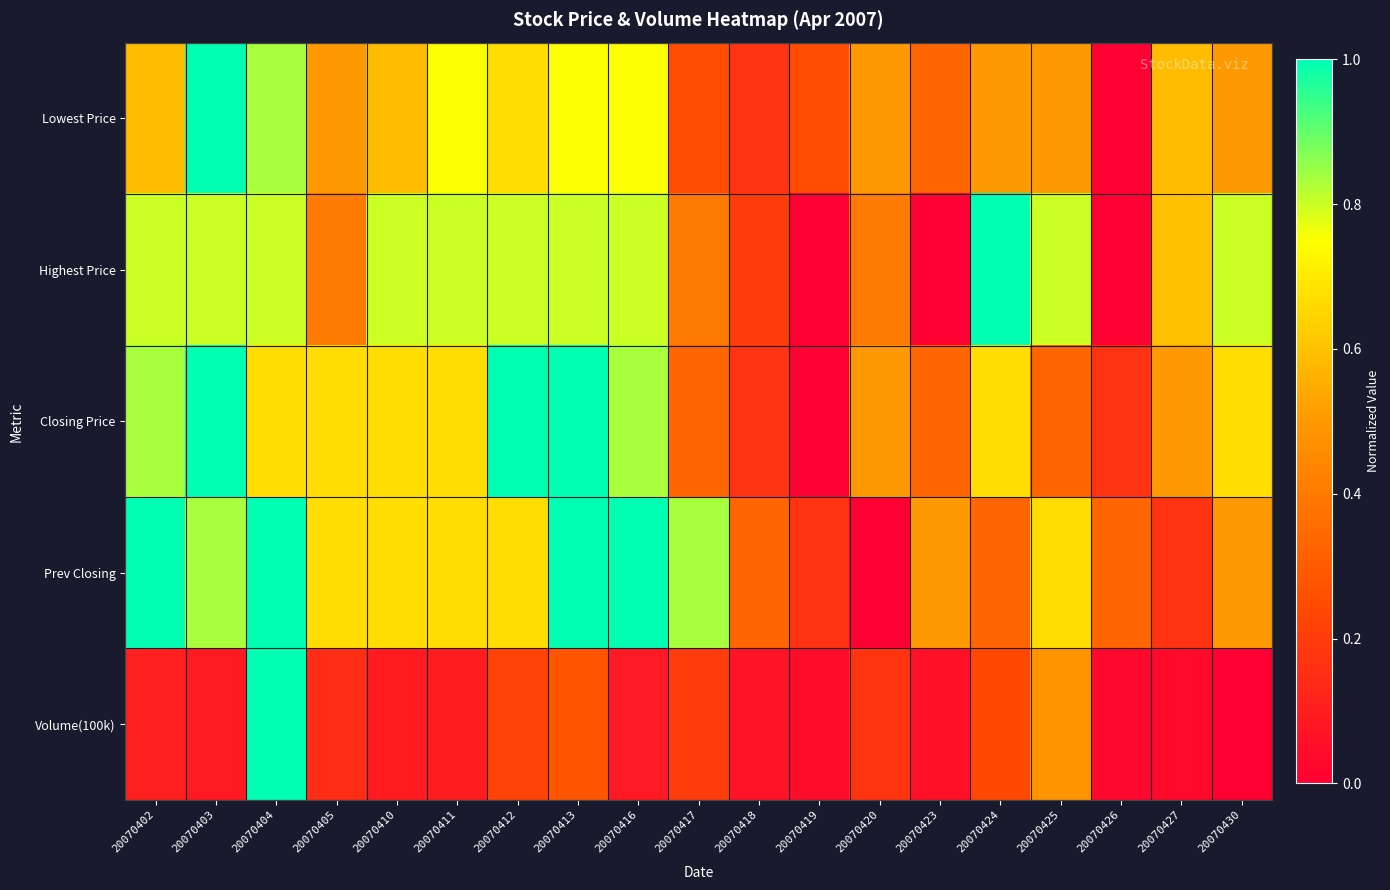

Which label corresponds to the smallest value in the chart?

20070426